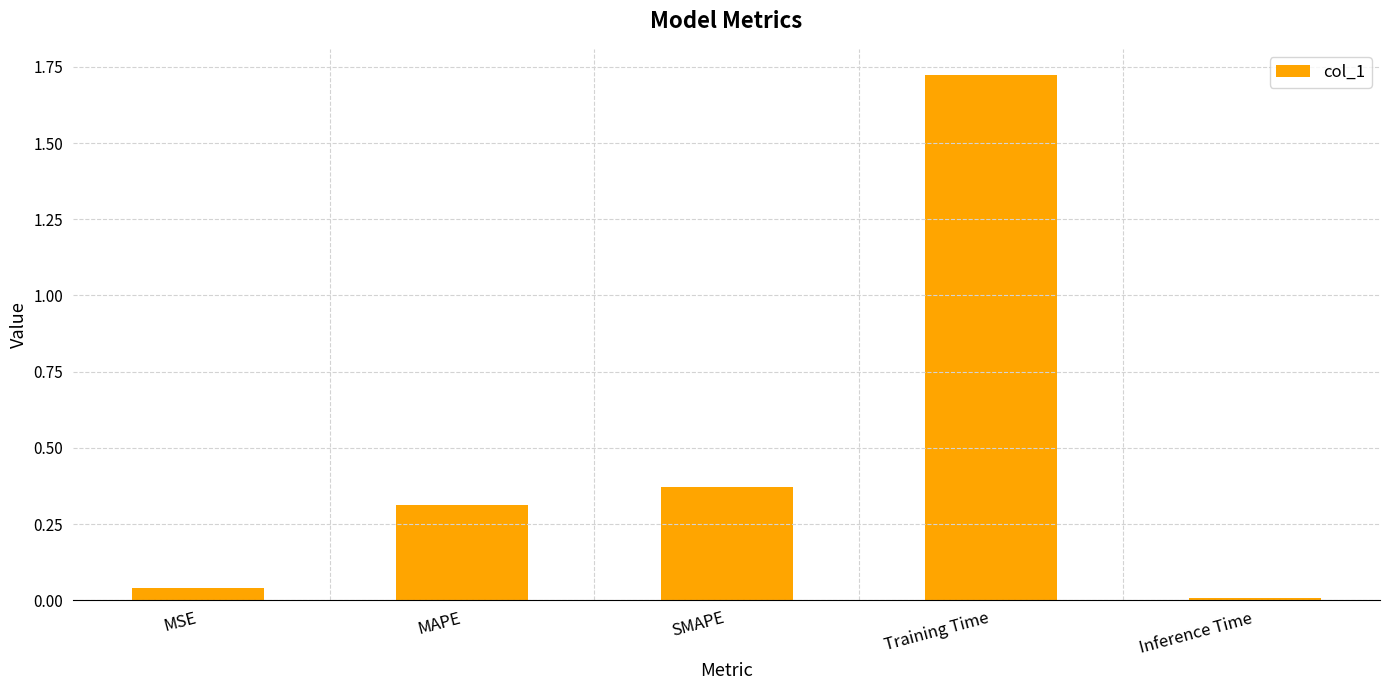

True or false: the data shows 0.0 at MSE.

True